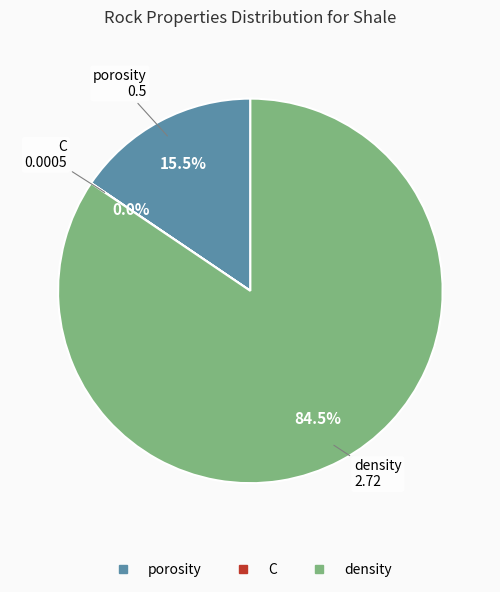

Is the sum of density and porosity greater than half?

Yes